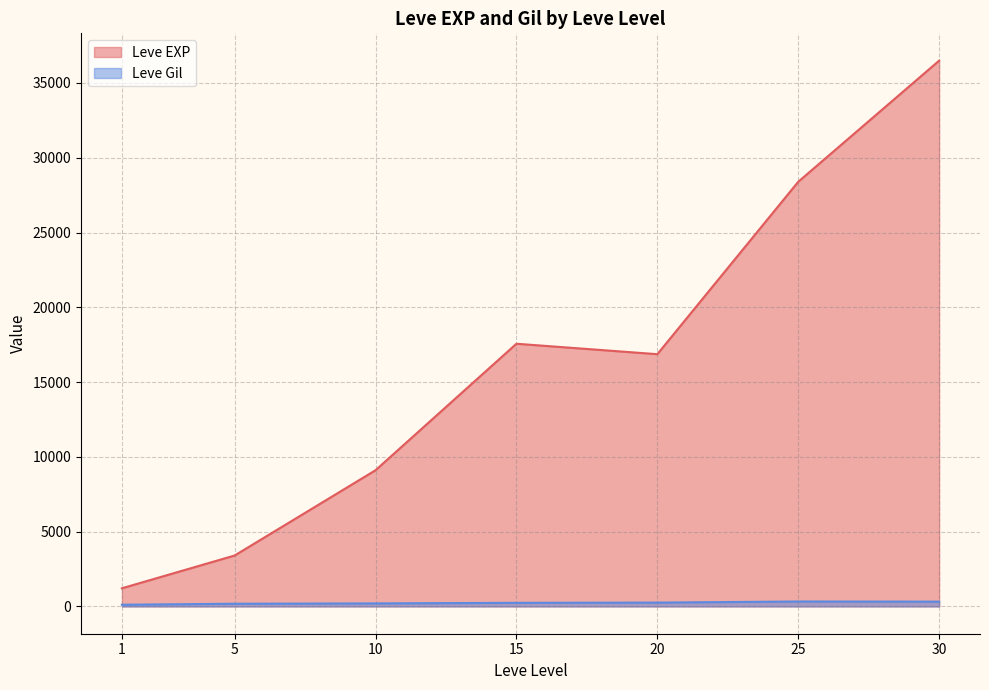

List the series in order of their overall mean, lowest first.

Leve Gil, Leve EXP